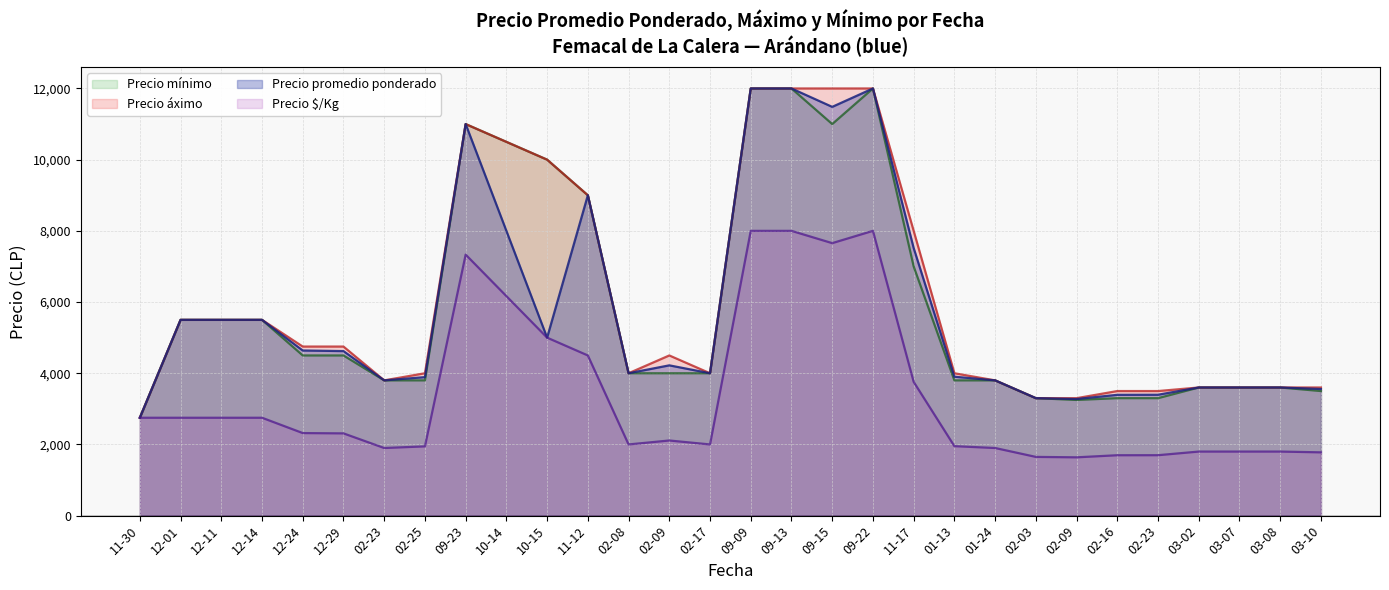

At 2021-10-14, list the series in order from smallest to largest.

Precio $/Kg, Precio promedio ponderado, Precio áximo, Precio mínimo